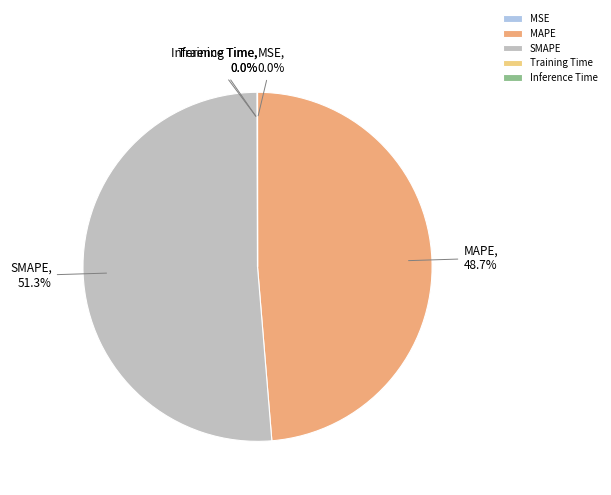

What is the largest slice in the pie chart?

SMAPE